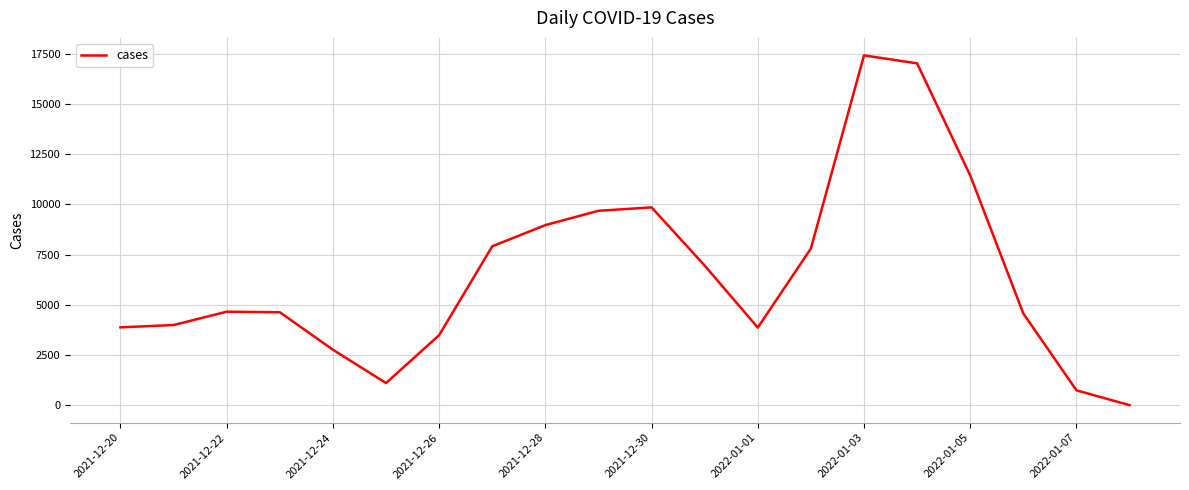

What is the difference between the maximum and minimum values?

17398